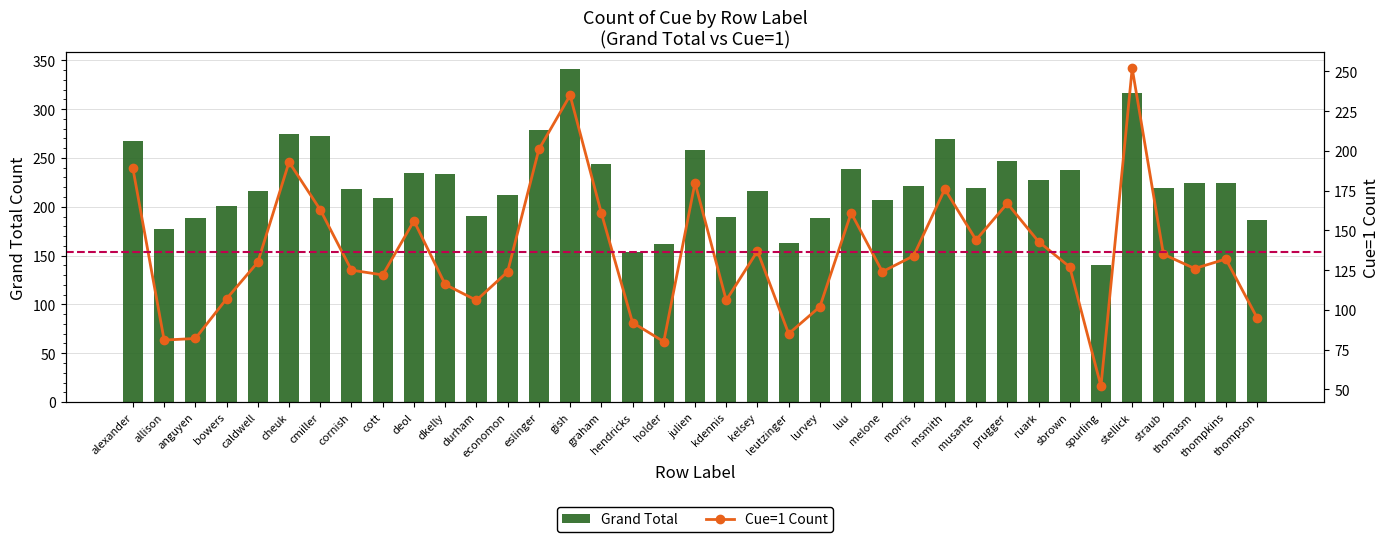

The value of Cue=1 Count at eslinger is 276. True or false?

False